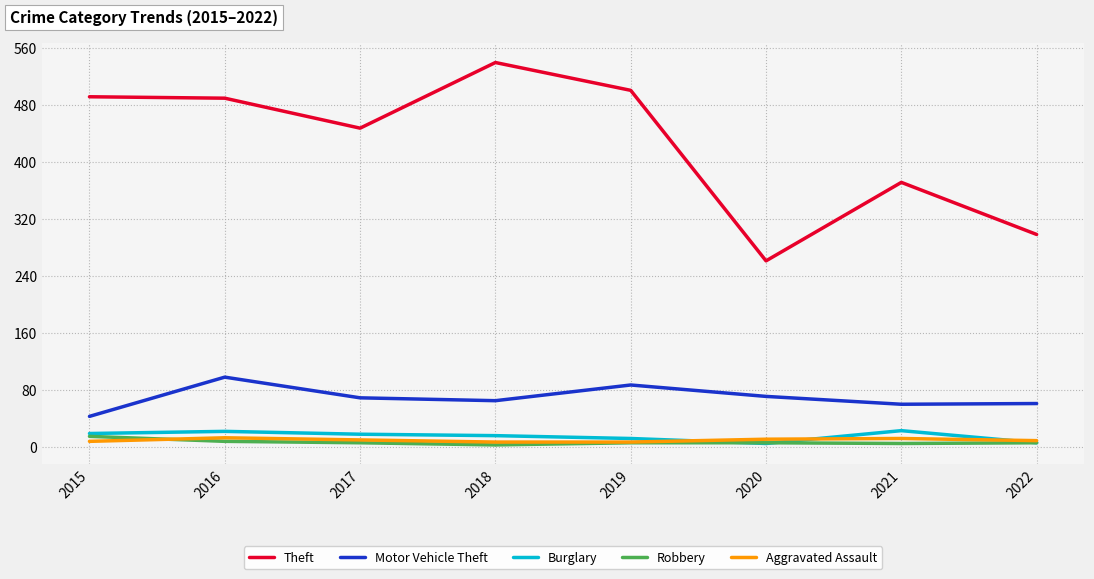

What is the maximum value for Theft?

539